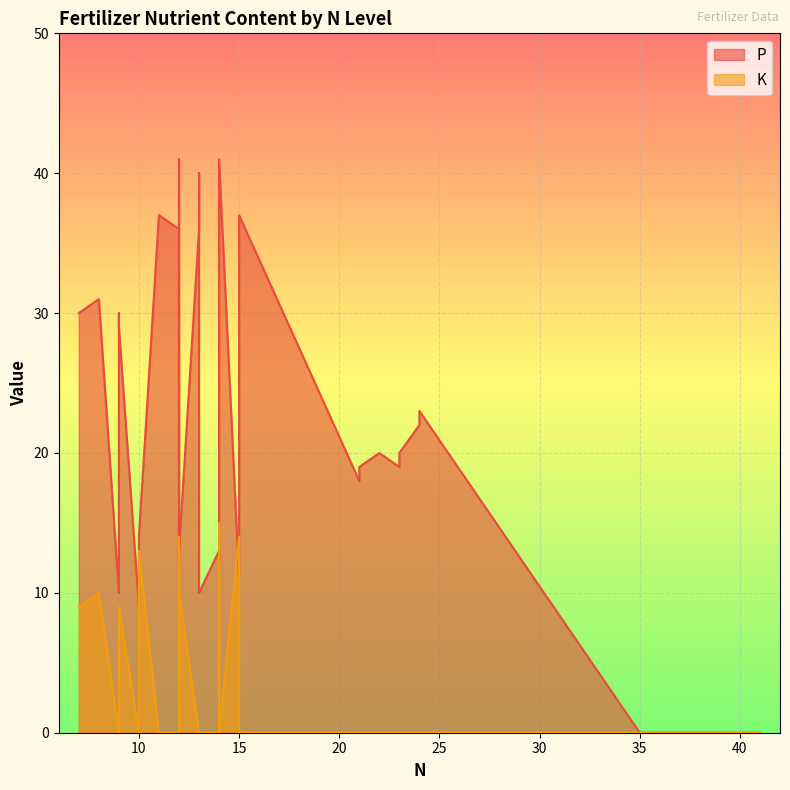

What is the greatest value displayed?

41